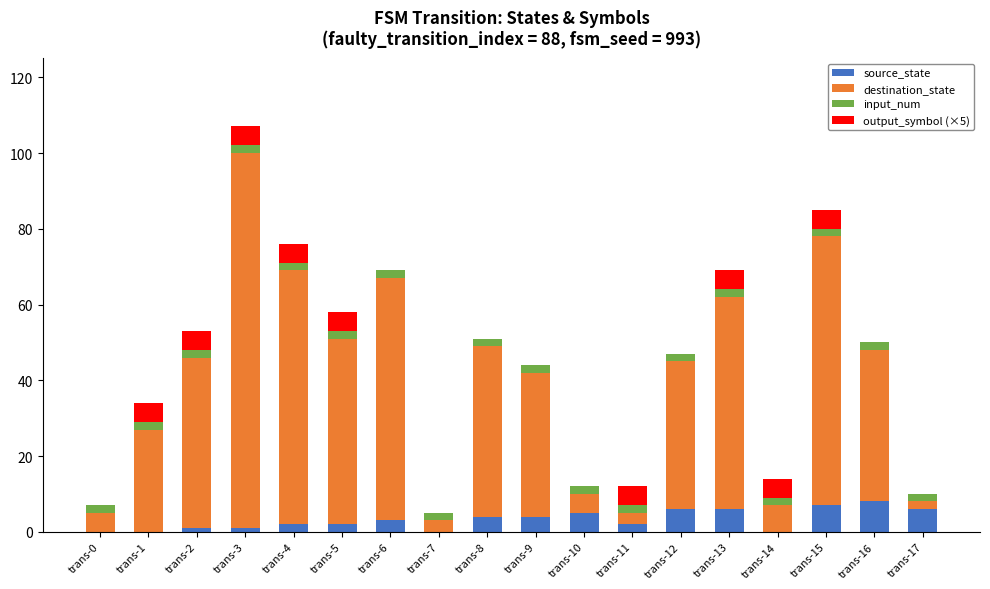

List the labels in order of output_symbol (×5) value, smallest first.

trans-0, trans-6, trans-7, trans-8, trans-9, trans-10, trans-12, trans-16, trans-17, trans-1, trans-2, trans-3, trans-4, trans-5, trans-11, trans-13, trans-14, trans-15